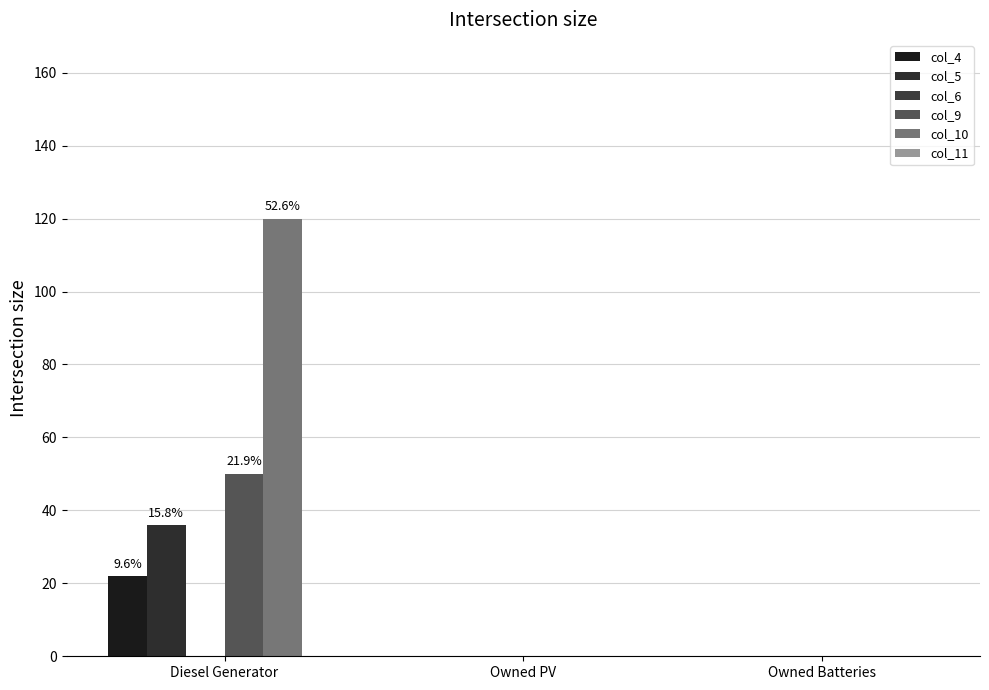

Does the chart contain stacked bars?

No